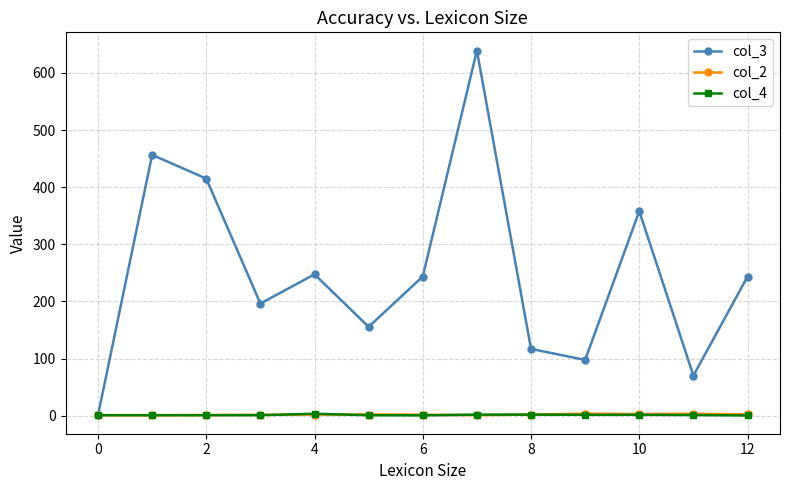

How many data points in col_3 are above 243?

7